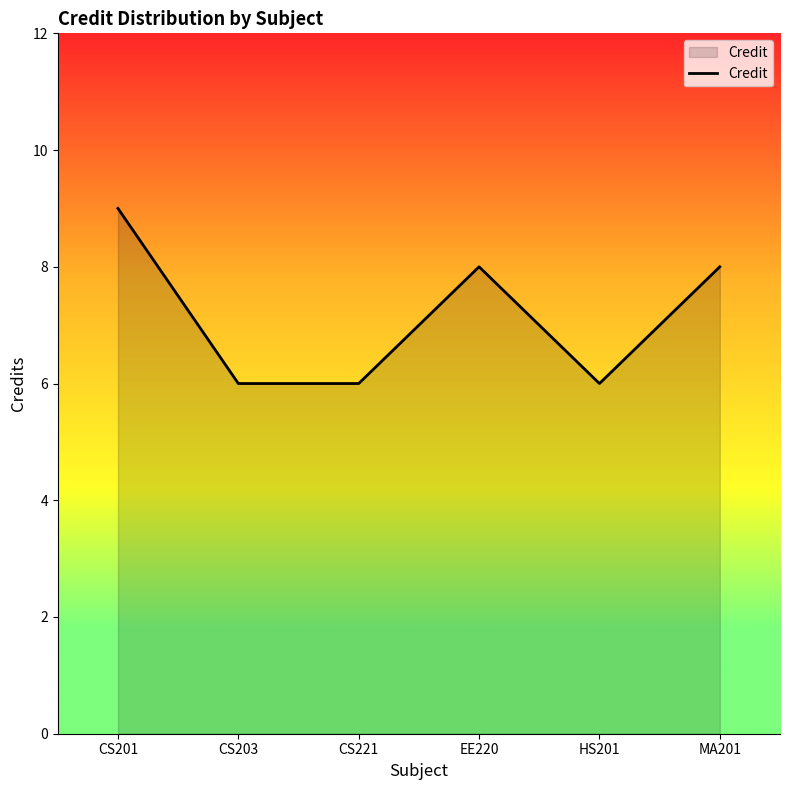

What position from the right is CS221?

4